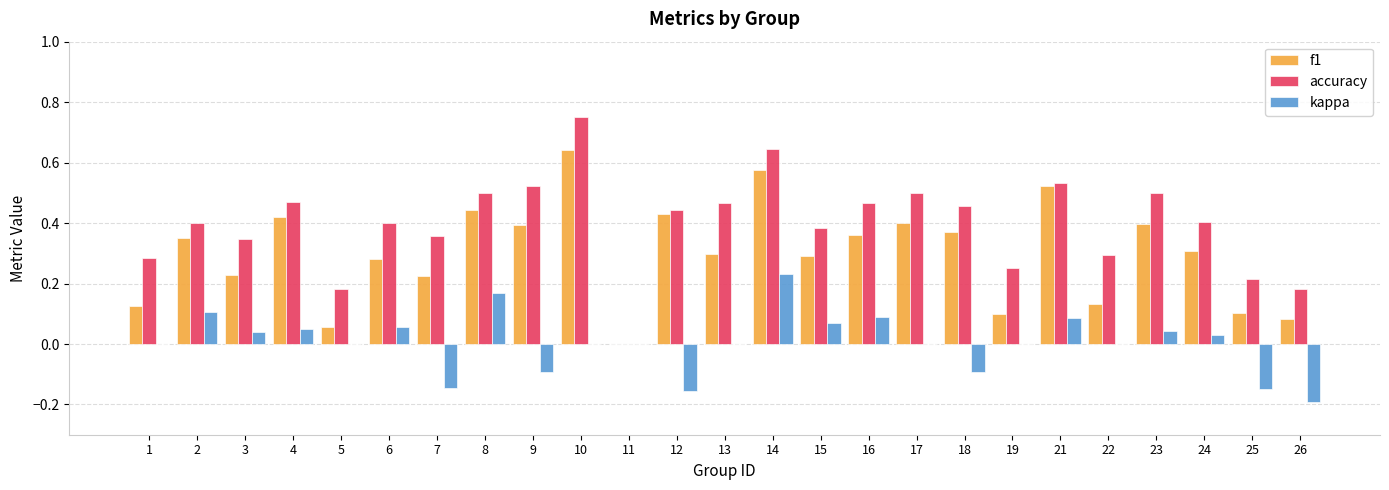

The kappa series shows 0.1 at 6. True or false?

True